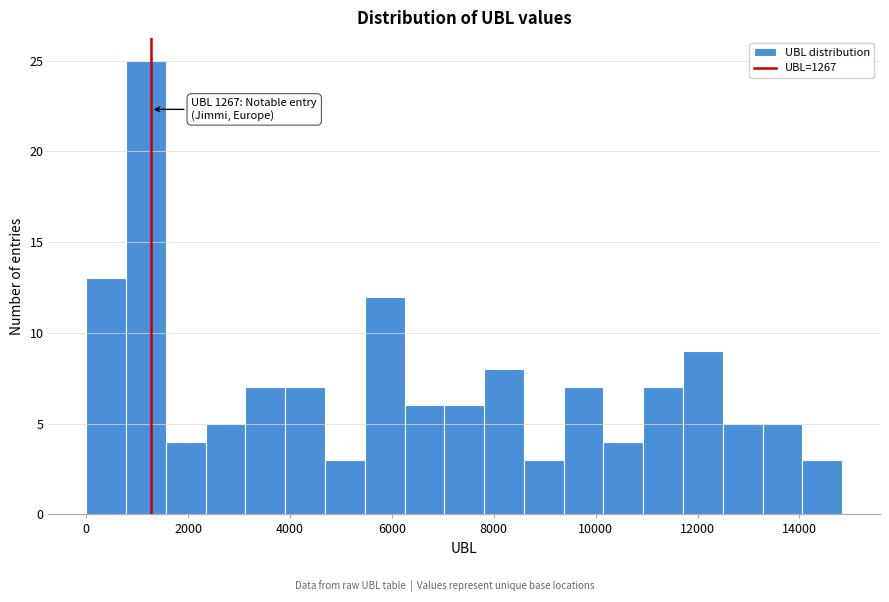

Read against the x-axis, roughly where is the centre of the tallest bar?

1200